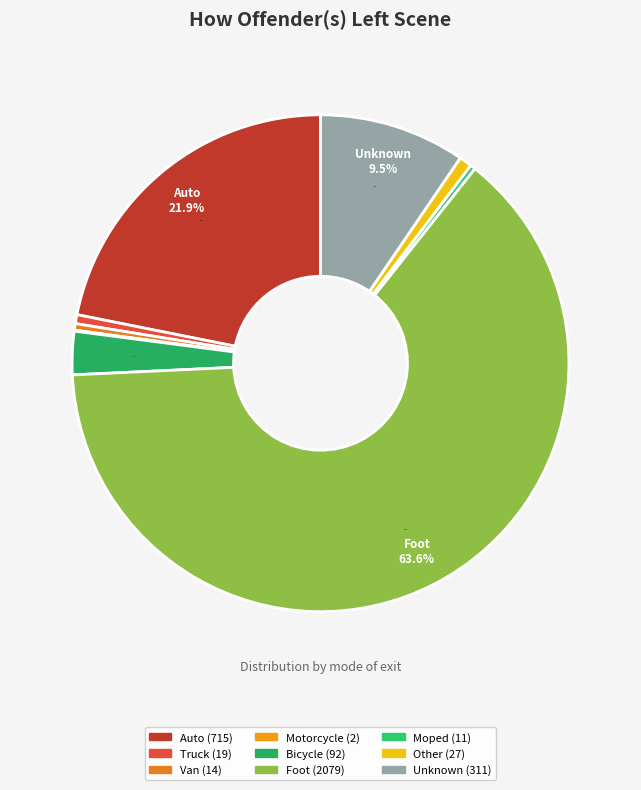

What is the smallest slice in the pie chart?

Motorcycle